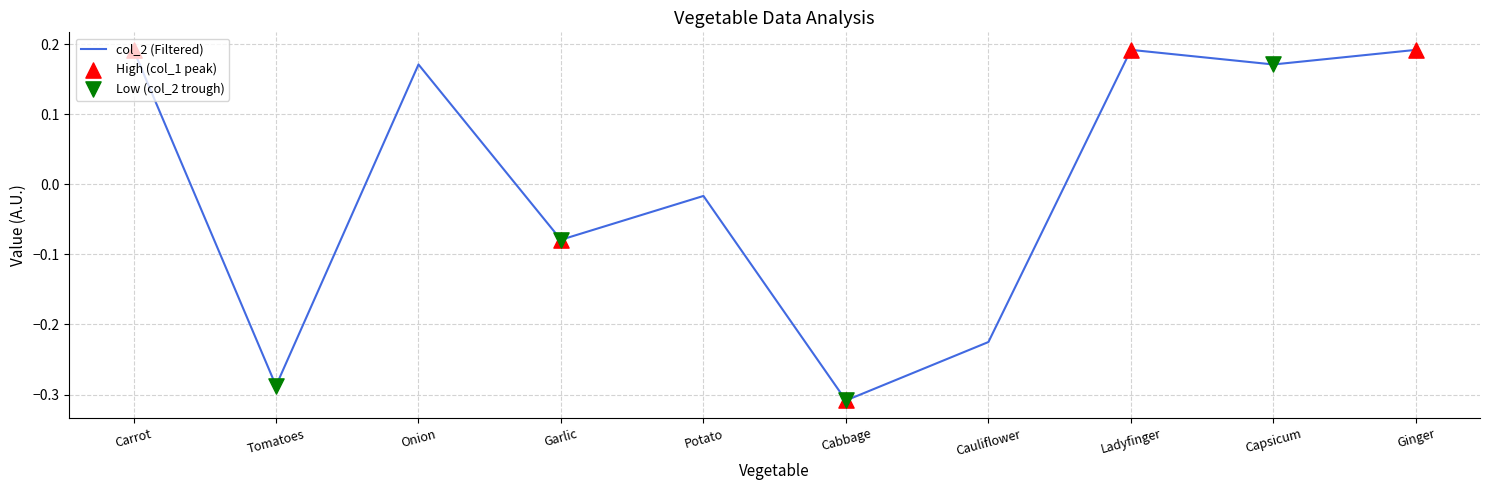

Between Carrot and Cabbage, which is larger?

Carrot